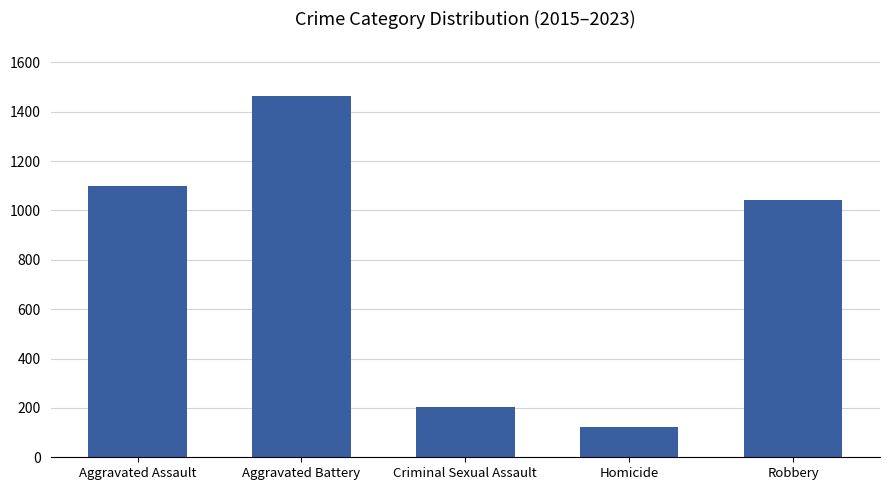

Which label corresponds to the smallest value in the chart?

Homicide